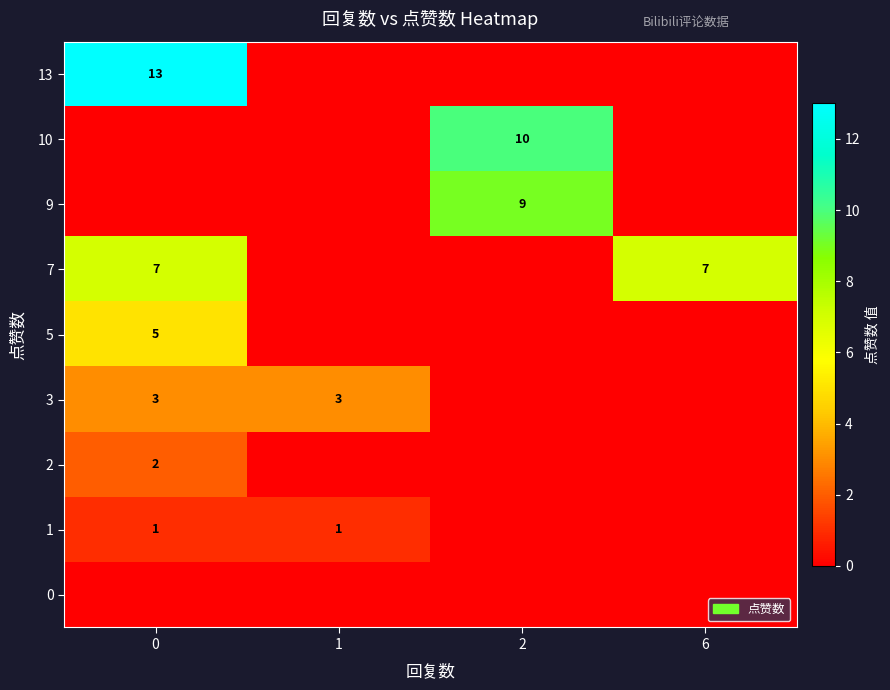

Is it true that 9 equals 9 at 2?

True